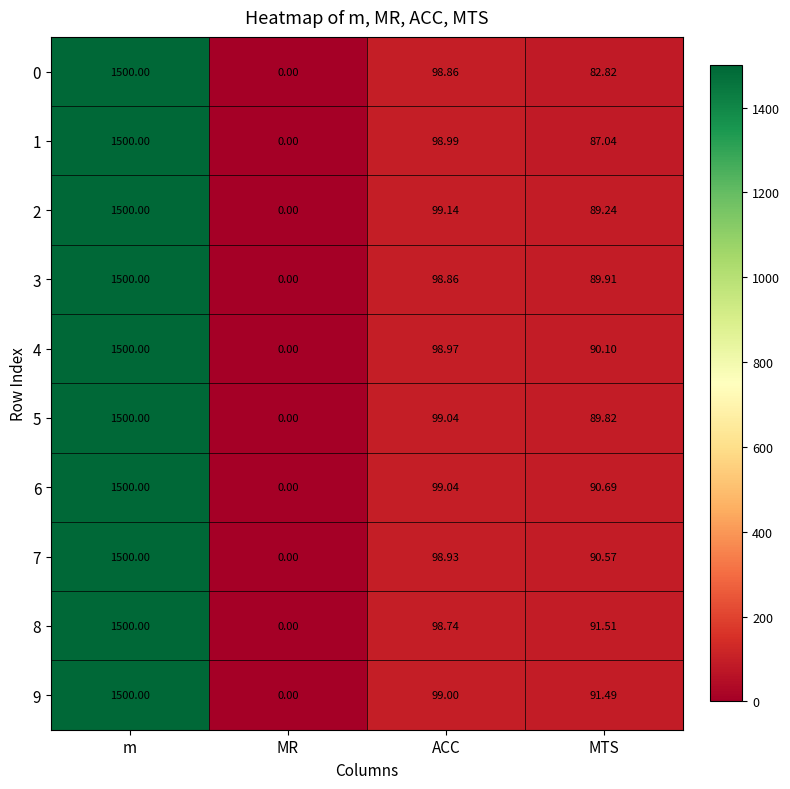

Which series has the largest total across all categories?

9